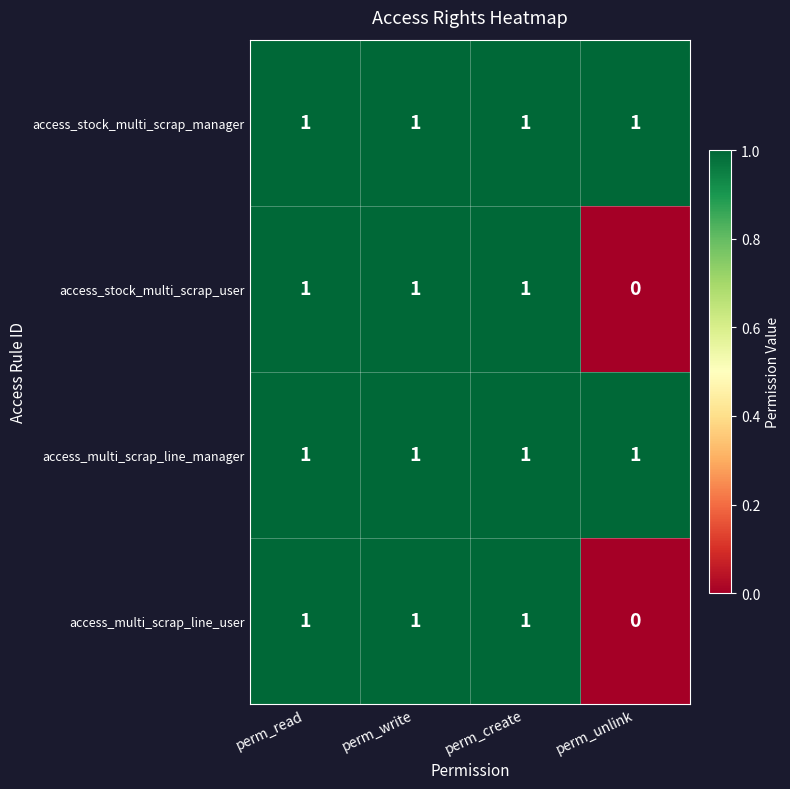

Count the access_stock_multi_scrap_user values in the range 1 to 2.

3